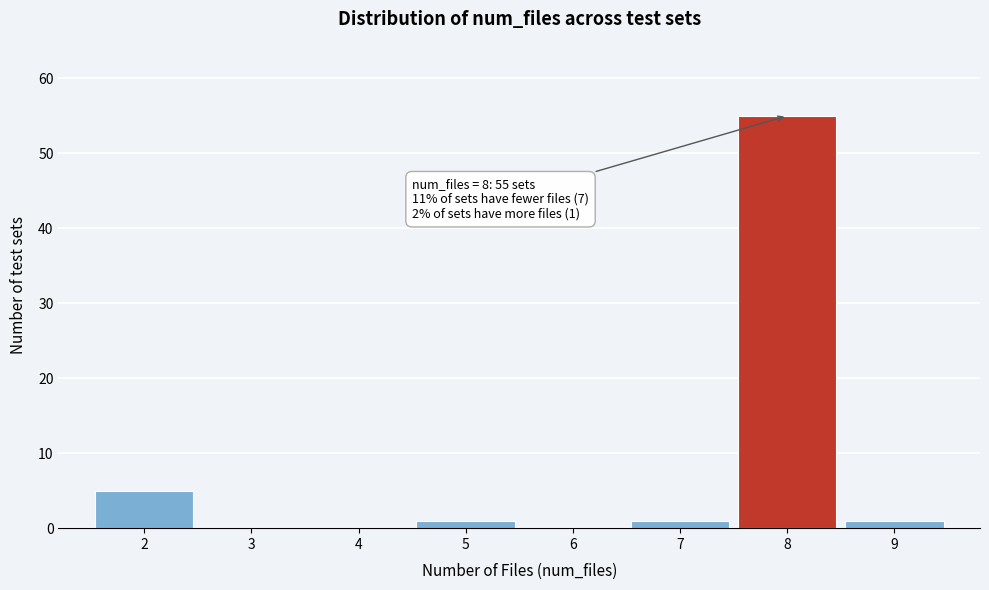

Over which range of the x-axis is the bar tallest?

7.5 to 8.5